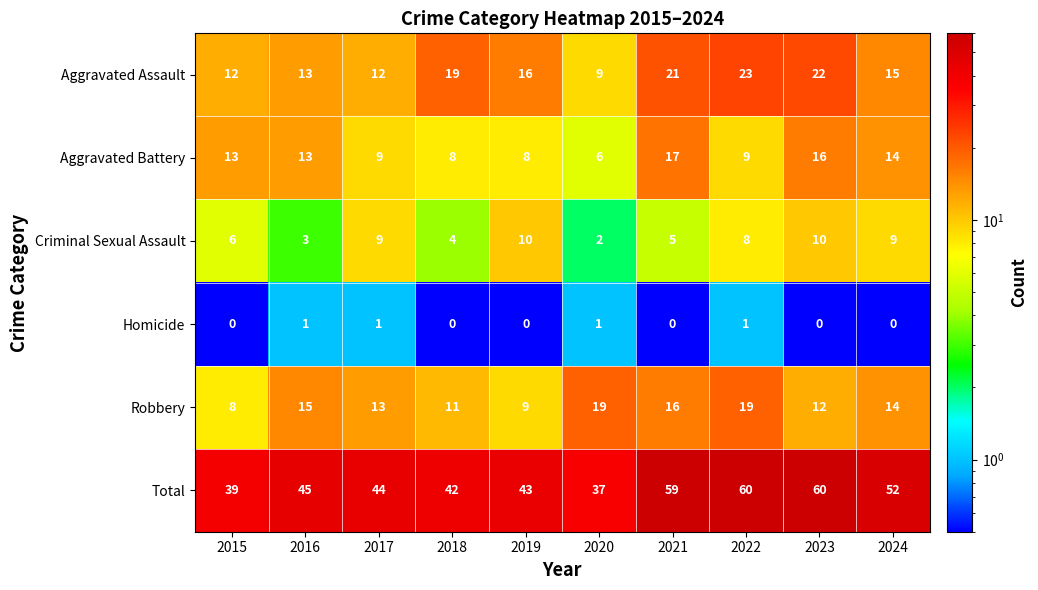

At which label is Robbery closest to 13?

2017